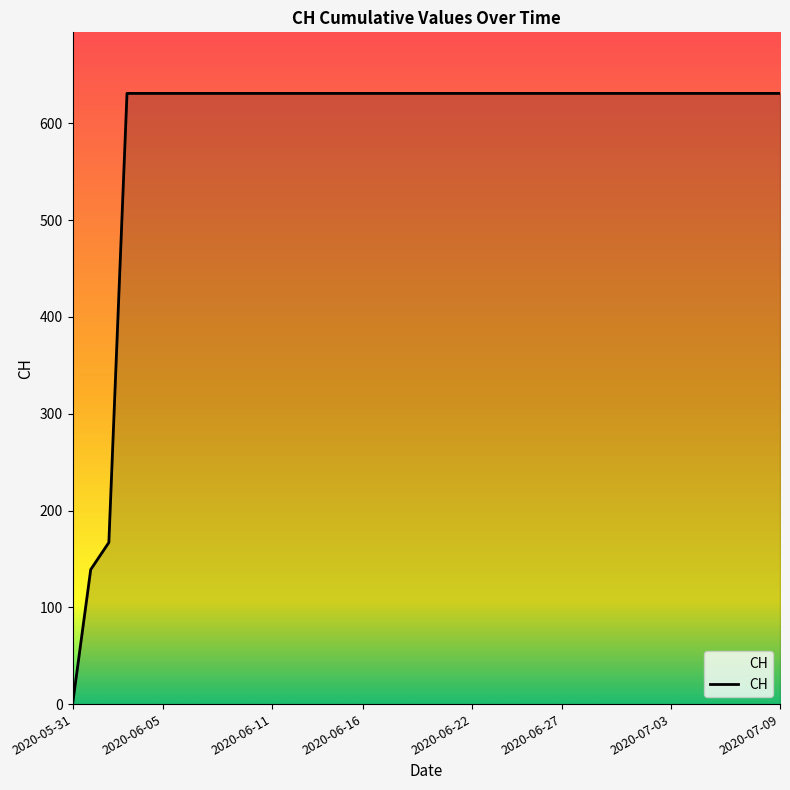

How many lines are shown in the chart?

1